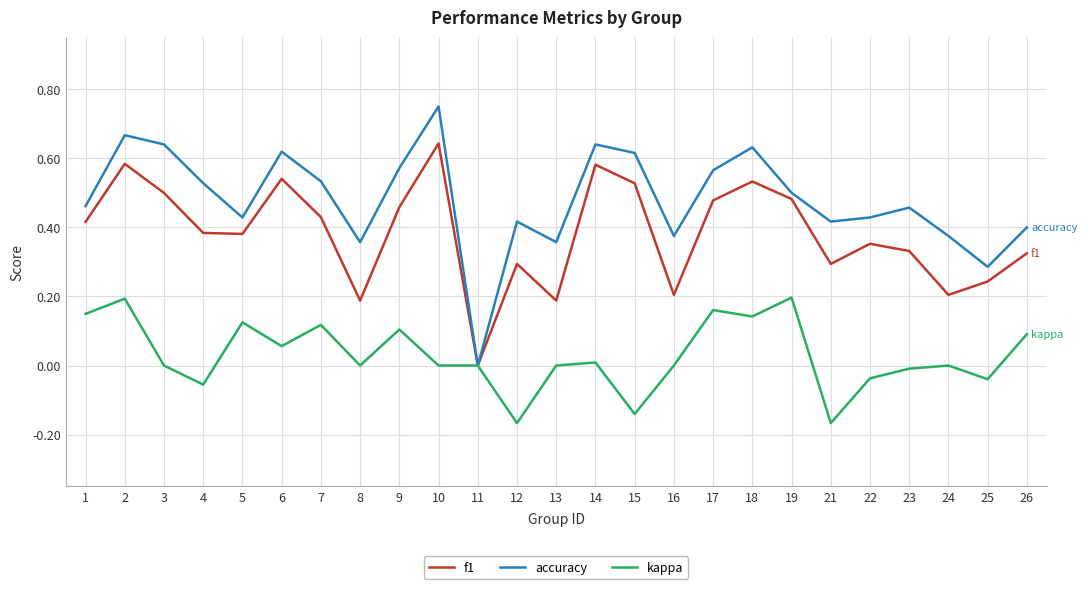

Which series has the largest total across all categories?

accuracy